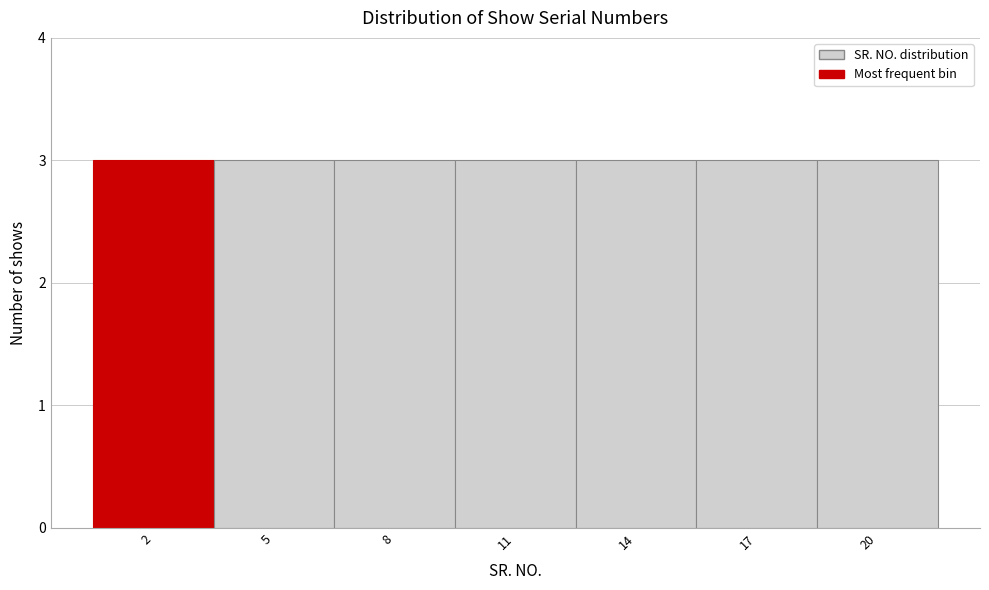

Reading left to right, list every bar in this chart as the range it spans on the x-axis followed by its height. The values are not printed on the chart, so give them approximately, as read against the axis.

0.5 to 3.5: 3
3.5 to 6.5: 3
6.5 to 9.5: 3
9.5 to 12.5: 3
12.5 to 15.5: 3
15.5 to 18.5: 3
18.5 to 21.5: 3